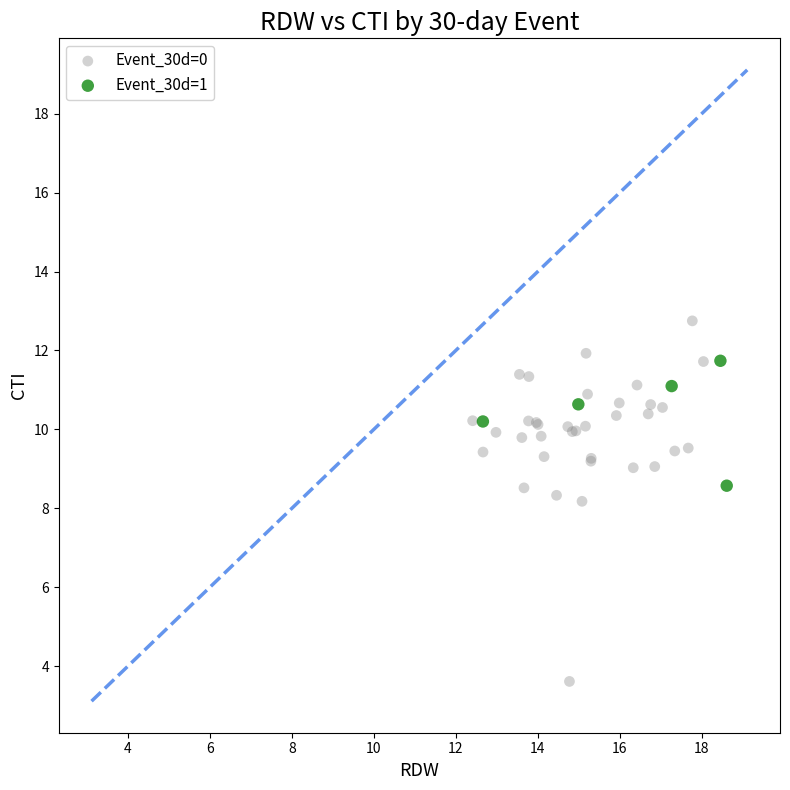

Which series reaches the maximum Y coordinate?

Event_30d=0